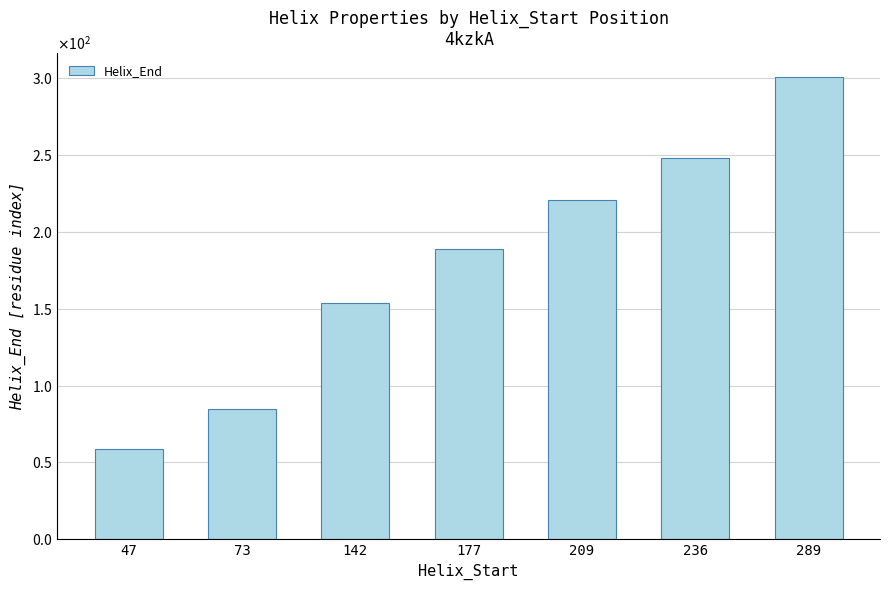

Where does the data first go above 189?

209